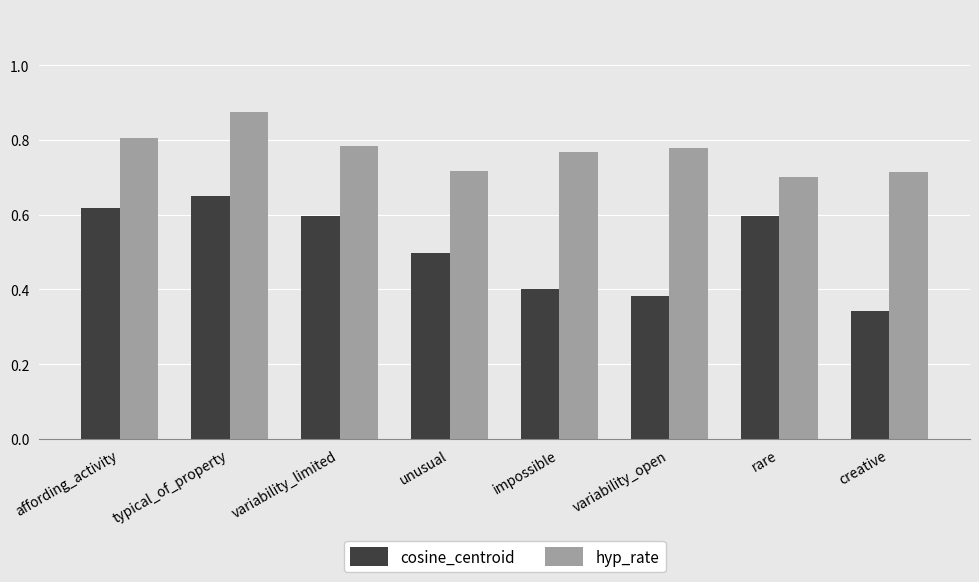

At creative, list the series in order from largest to smallest.

hyp_rate, cosine_centroid